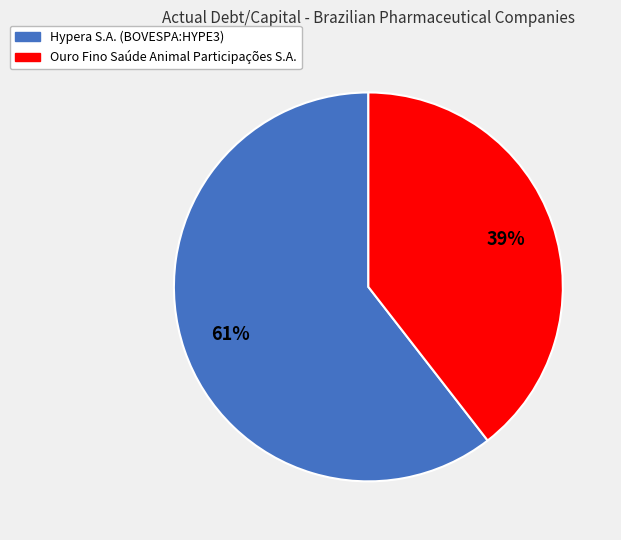

Do Hypera S.A. (BOVESPA:HYPE3) and Ouro Fino Saúde Animal Participações S.A. together represent more than half of the pie?

Yes